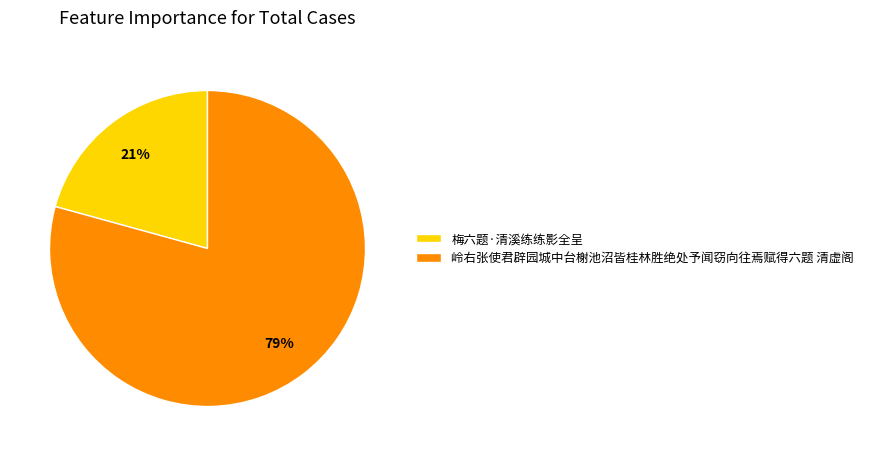

Is it true that 岭右张使君辟园城中台榭池沼皆桂林胜绝处予闻窃向往焉赋得六题 清虚阁 is 65% of the pie?

False